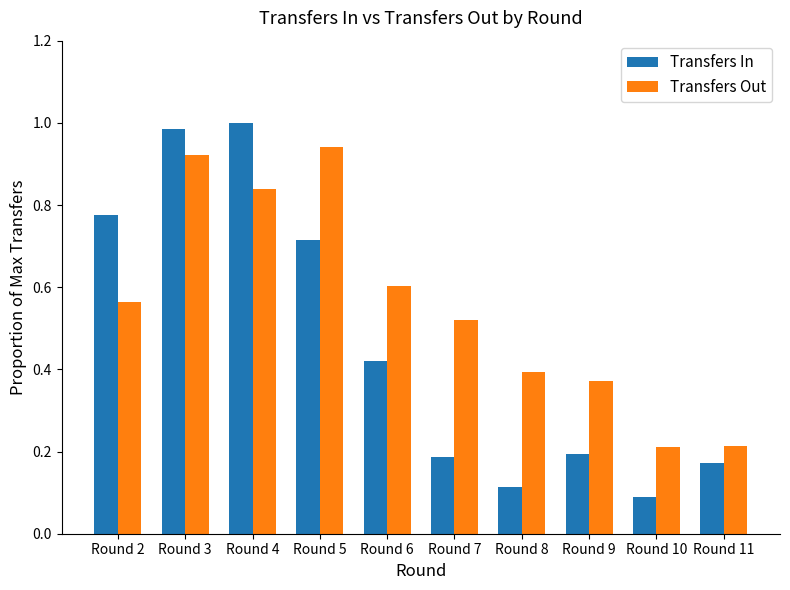

What is the sum of the Transfers In values at Round 11 and Round 3?

1.2